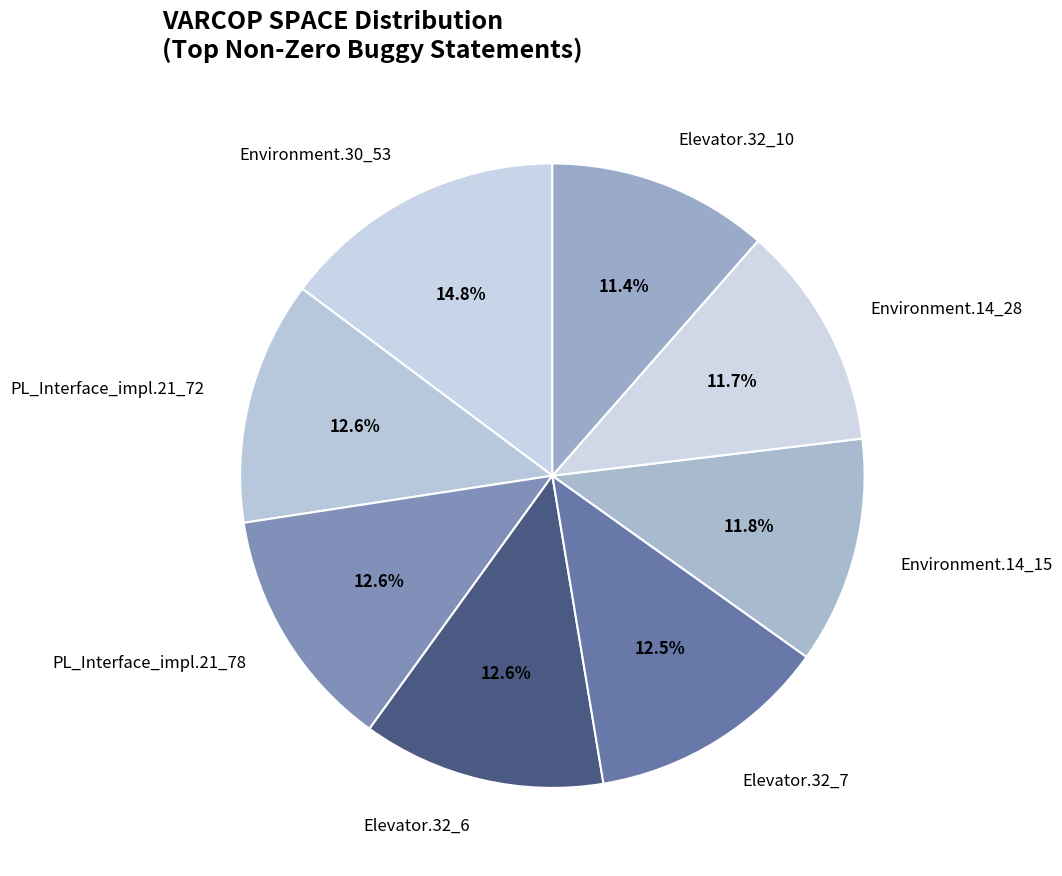

Between Environment.14_28 and Elevator.32_6, which is larger?

Elevator.32_6